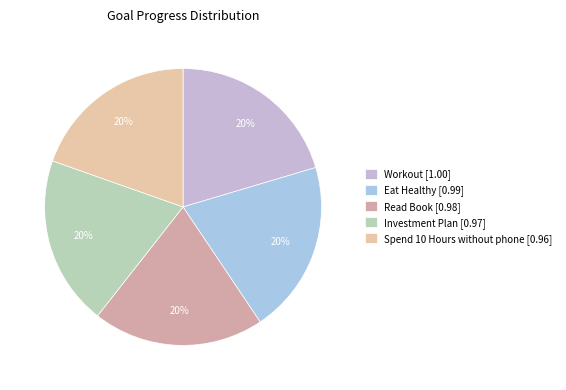

How many segments does this pie chart have?

5